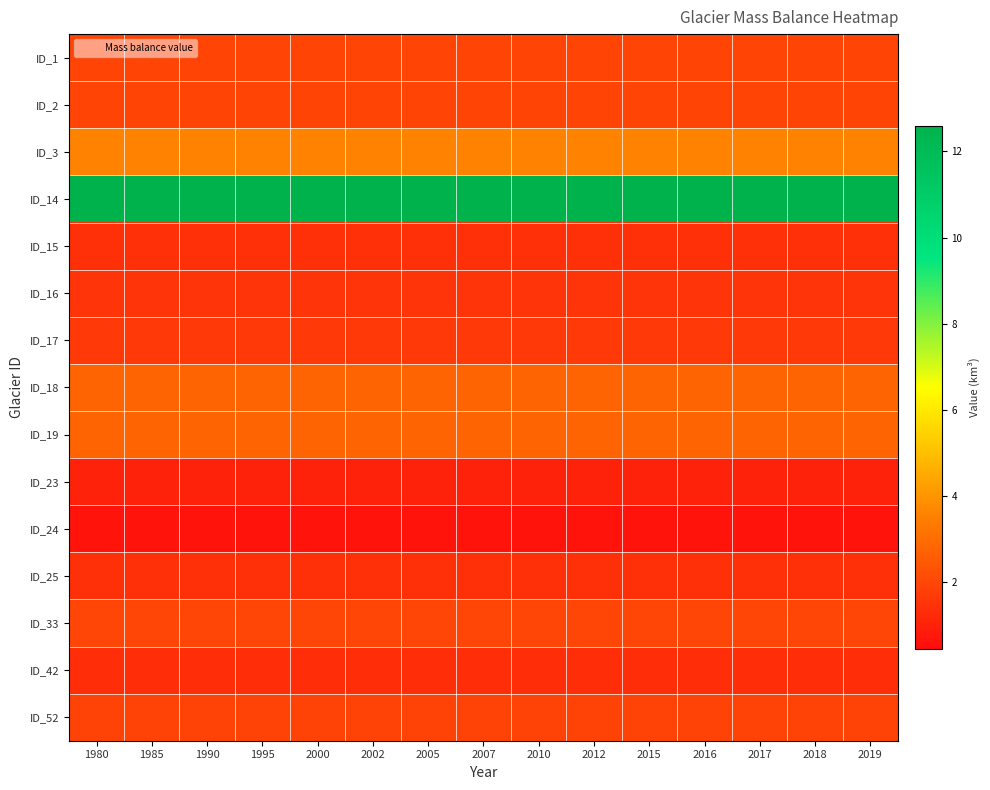

Which has a higher value, 2017 or 2007?

2017